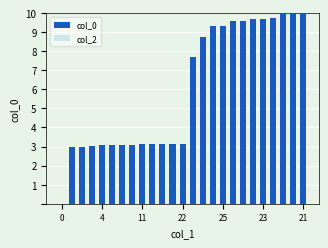

What is the sum of all values?

150.4